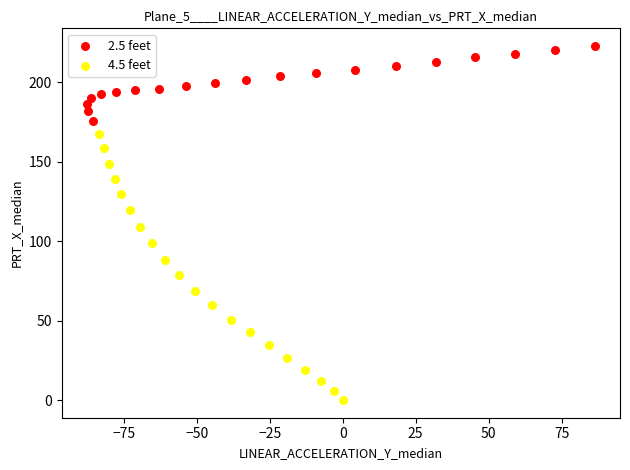

Which series has the largest Y range (max minus min)?

4.5 feet